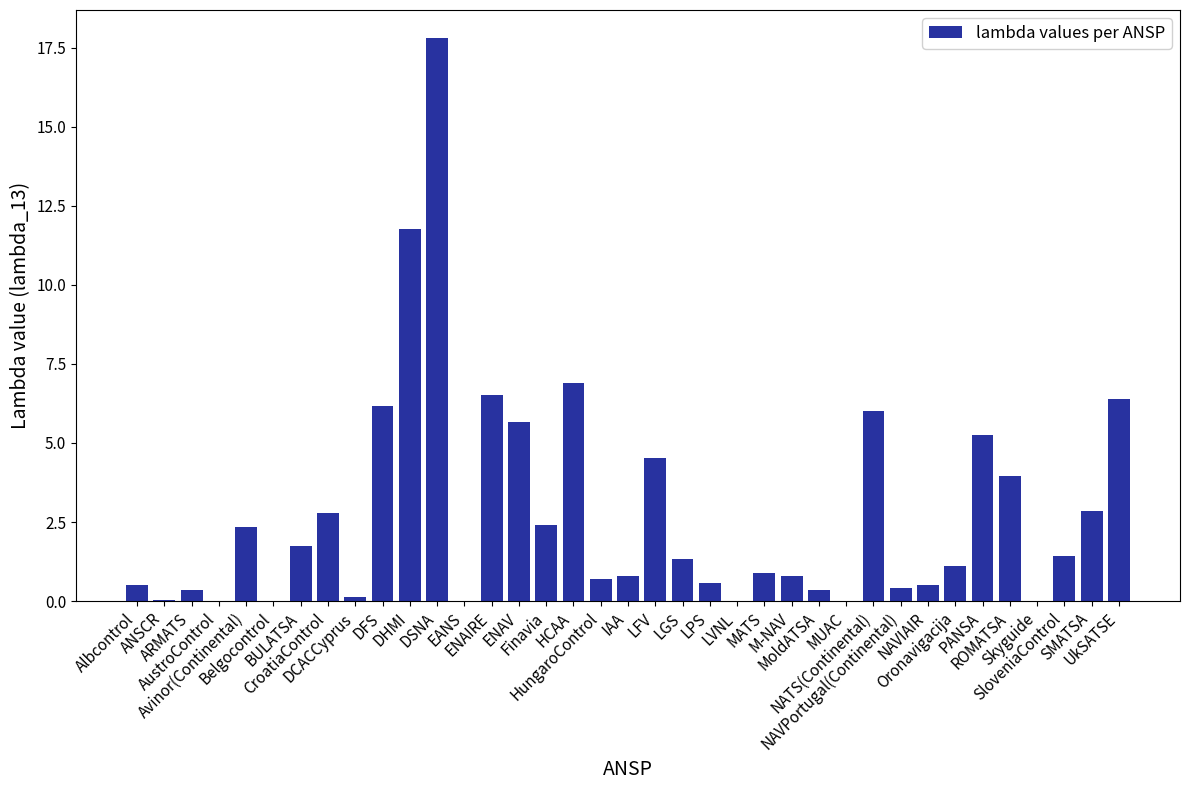

What is the greatest value displayed?

17.8